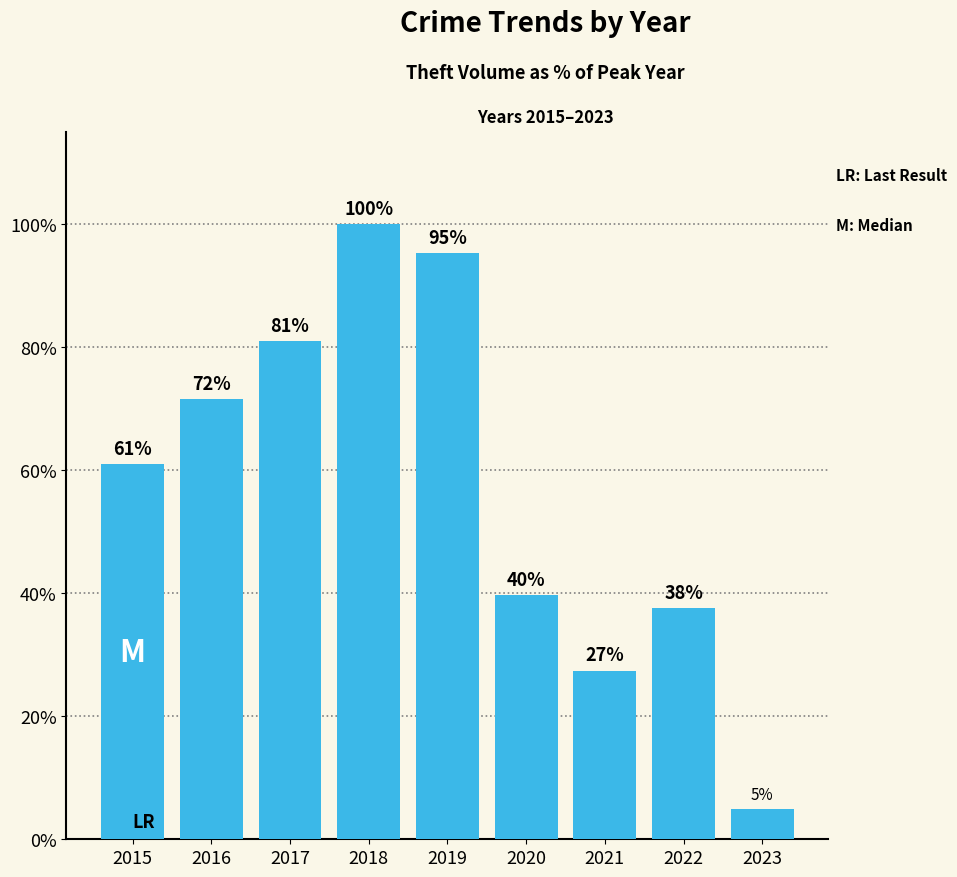

Which category has the lowest value across all series?

2023